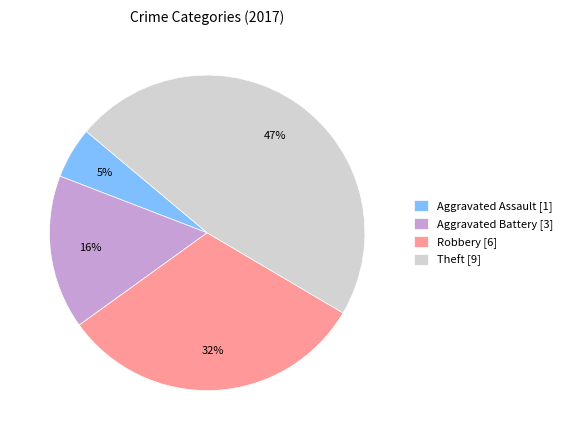

To the nearest percent, what is the difference between the largest and smallest slice percentages?

42%